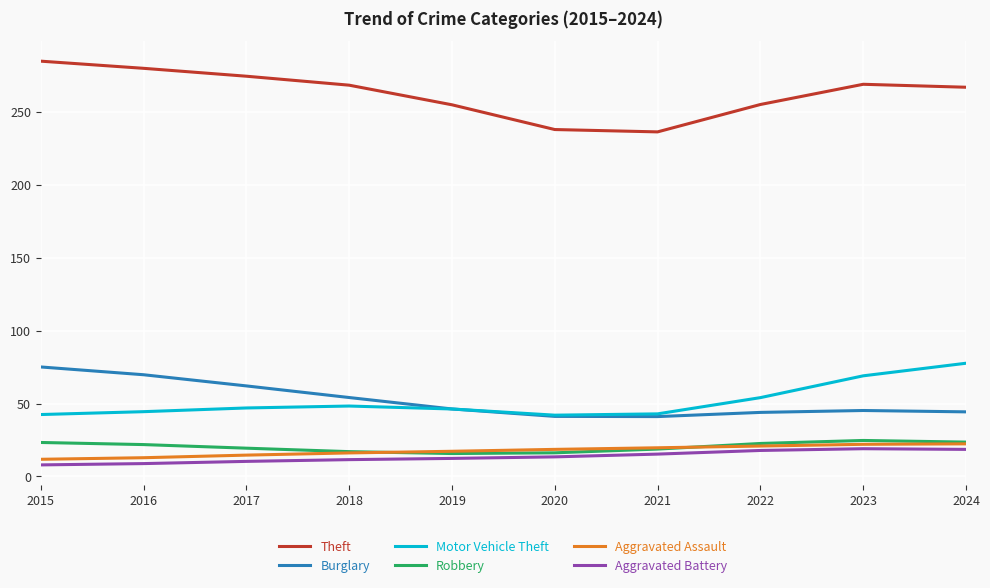

What is the average value of the Motor Vehicle Theft series?

51.4